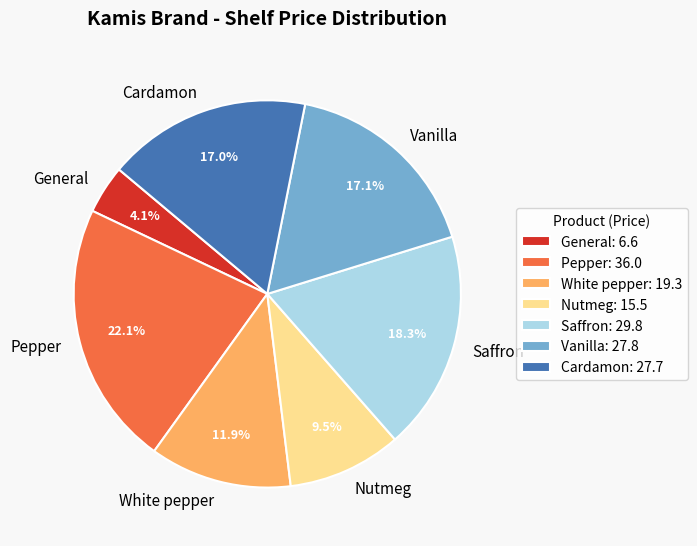

To the nearest percent, what portion does General represent?

4%